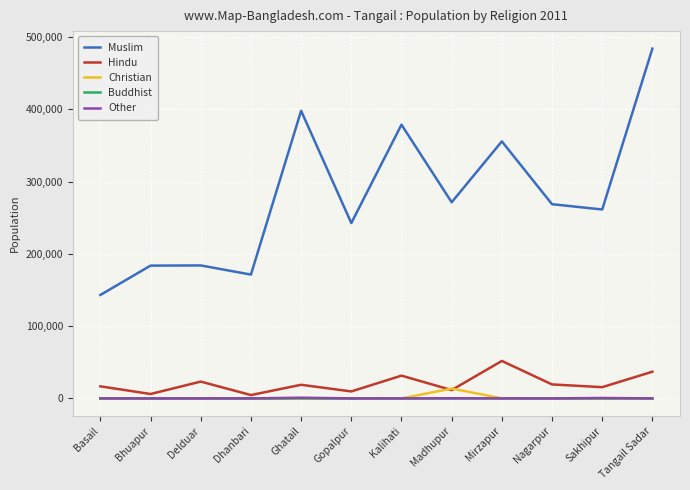

At which category is the sum across all series the highest?

Tangail Sadar